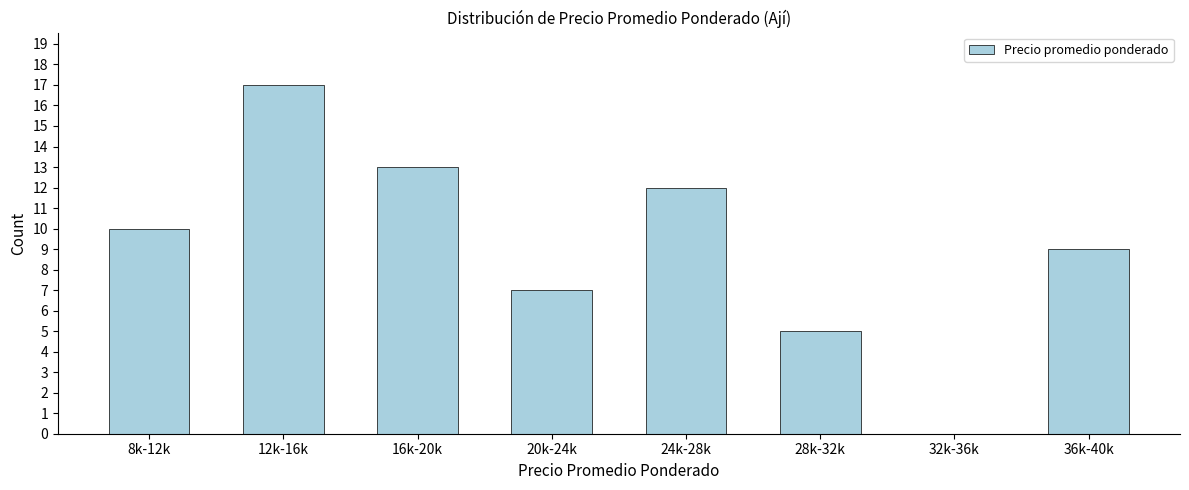

Reading right to left, extract all data points from this chart.

36k-40k=9	32k-36k=0	28k-32k=5	24k-28k=12	20k-24k=7	16k-20k=13	12k-16k=17	8k-12k=10